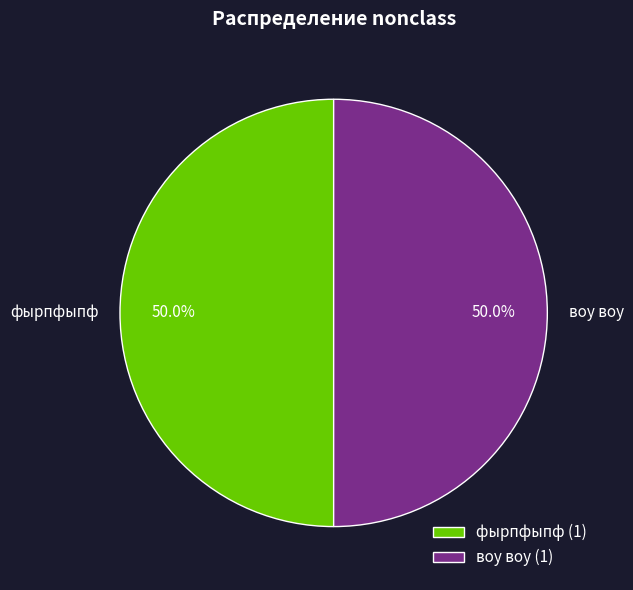

What is the ratio of the value at фырпфыпф to the value at воу воу?

1.0